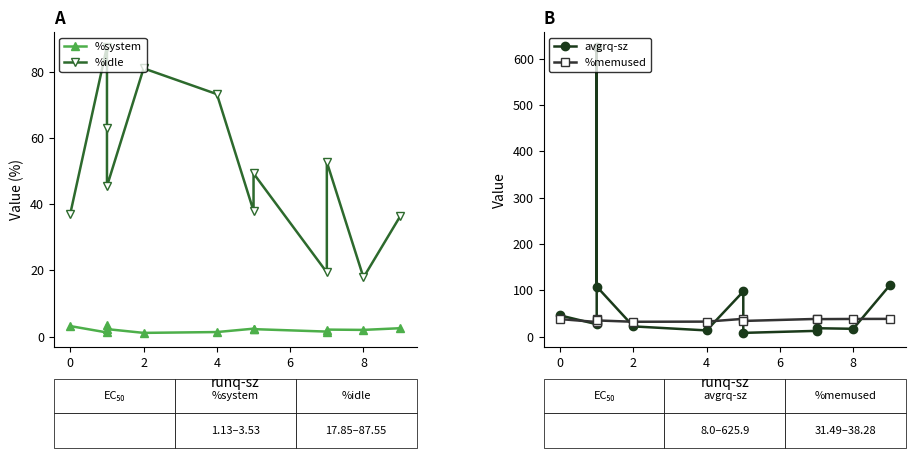

What is the value of the avgrq-sz point at the 5th from the left?

22.0